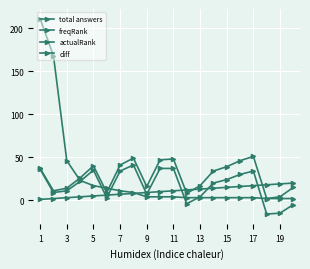

Which series has the largest range (max minus min)?

total answers